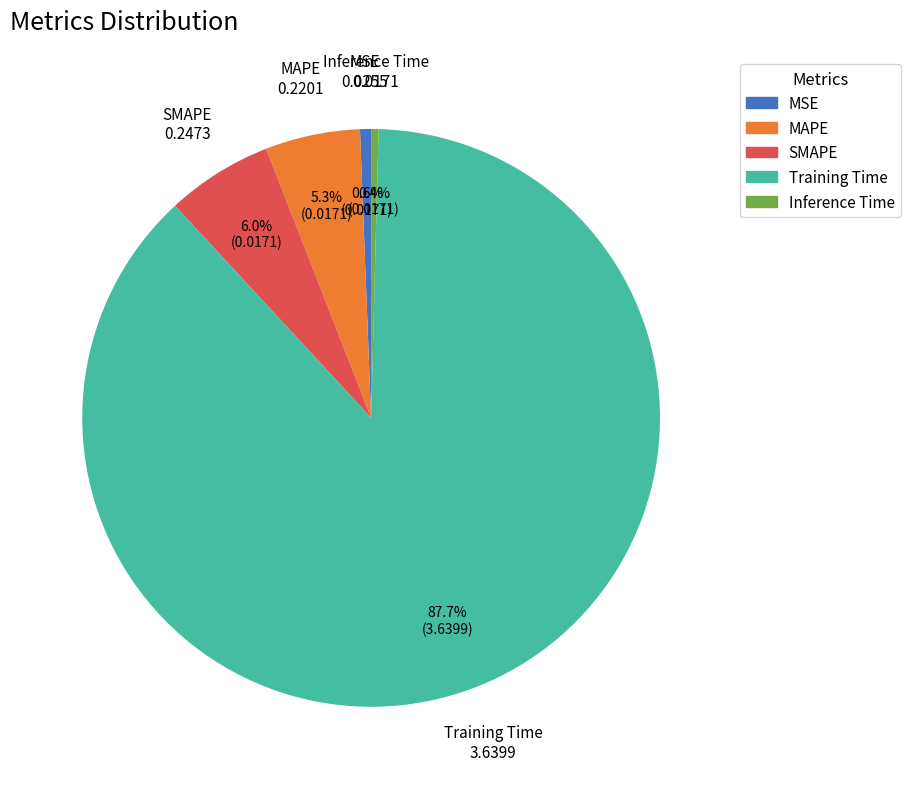

Which has a higher value, MAPE or Training Time?

Training Time